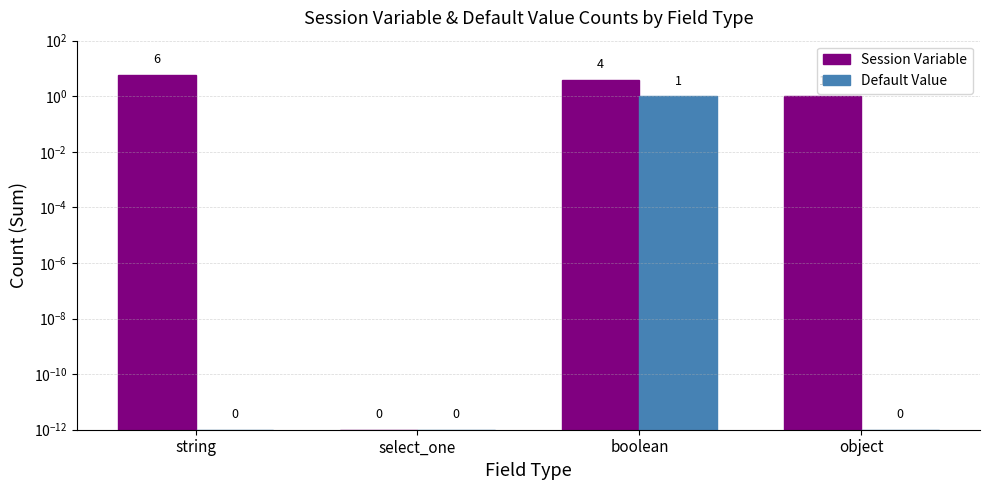

Is it true that Session Variable equals 6.0 at string?

True